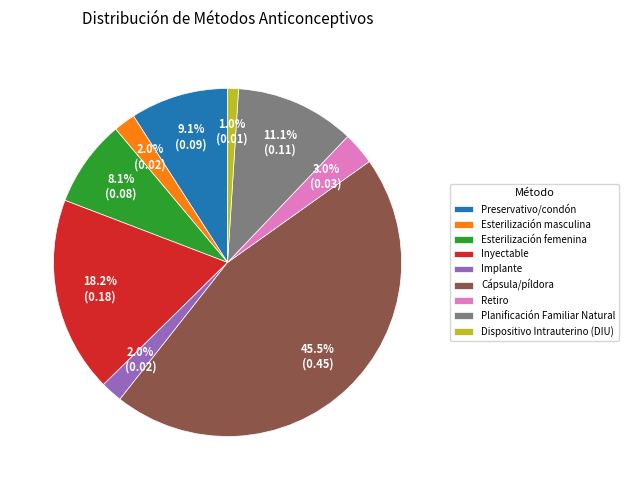

To the nearest percent, what portion does Inyectable represent?

18%